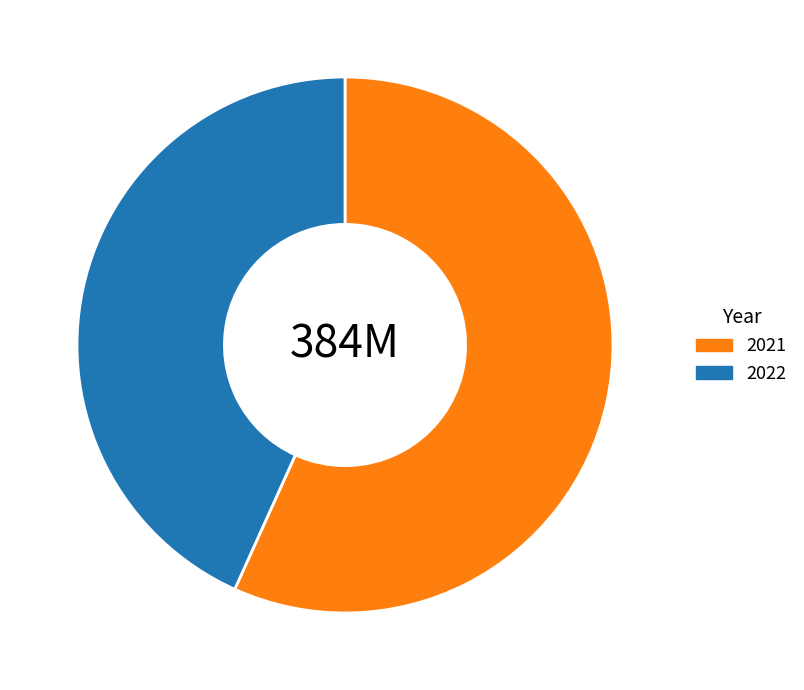

How many segments does this pie chart have?

2